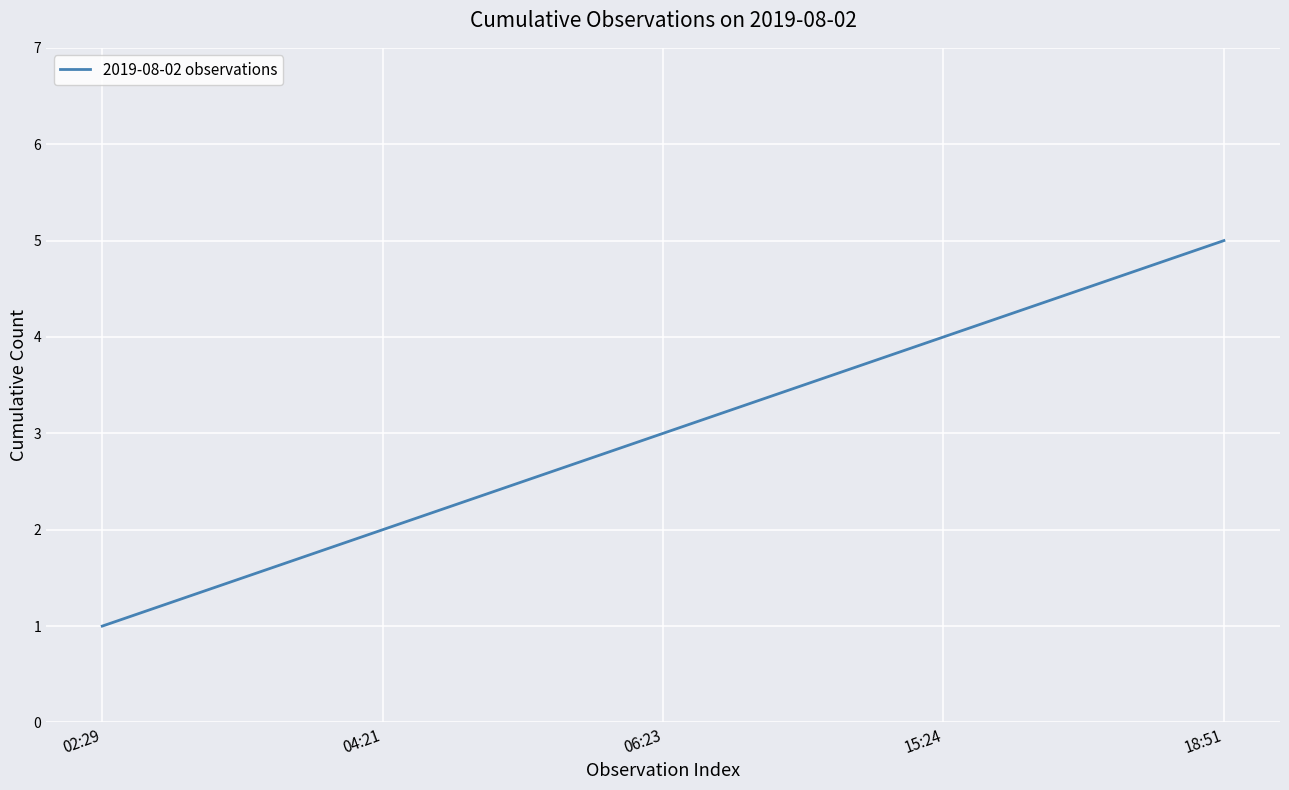

Rank the categories by value from lowest to highest.

02:29, 04:21, 06:23, 15:24, 18:51